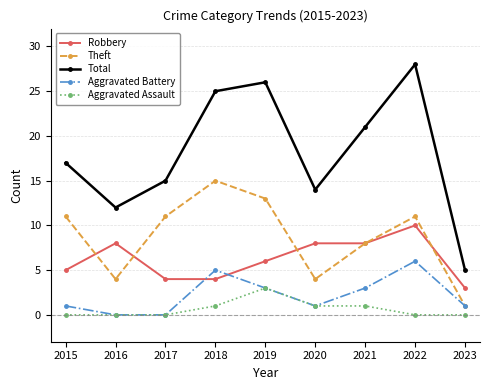

What is the sum of the Aggravated Assault values at 2023 and 2020?

1